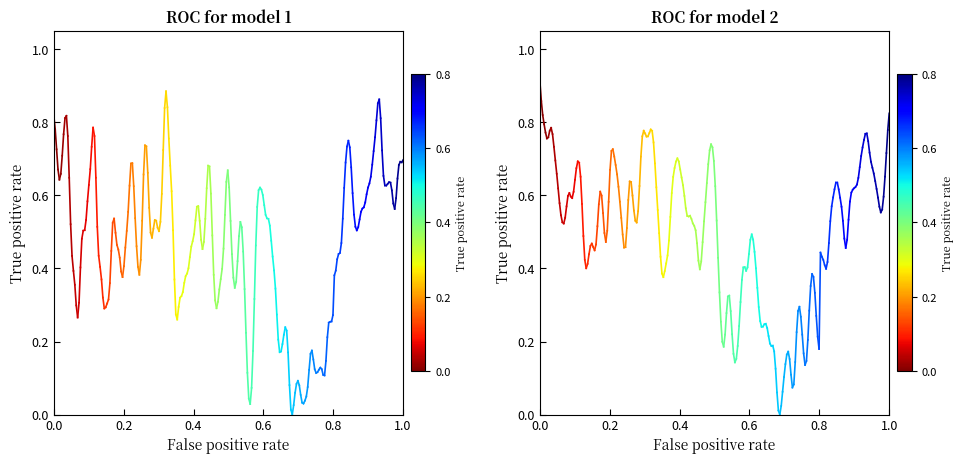

What is the difference between the highest and lowest values at 0.2?

0.1